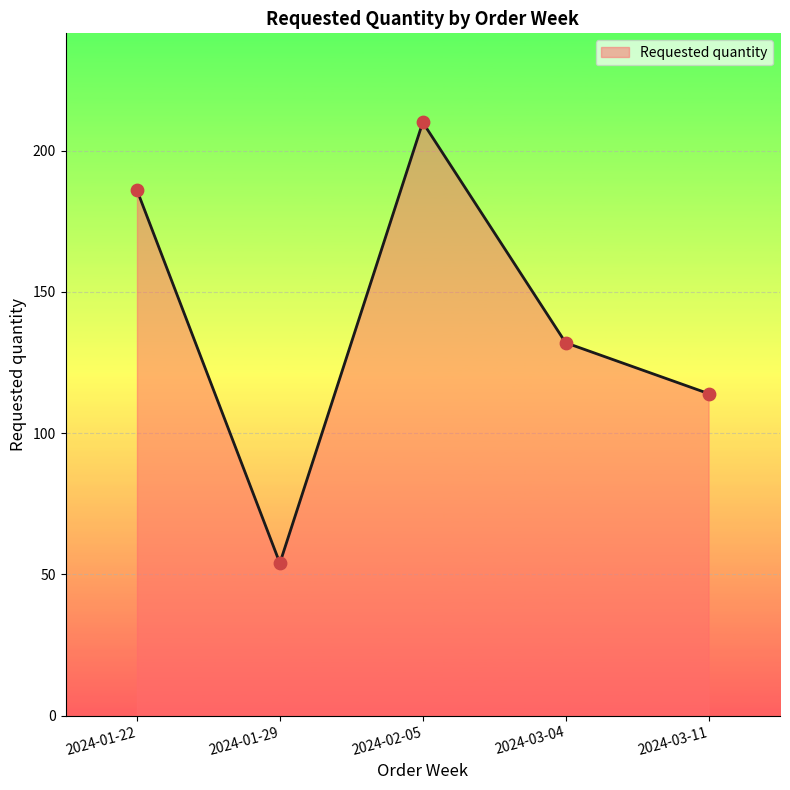

What is the ratio of the value at 2024-03-11 to the value at 2024-03-04?

0.9